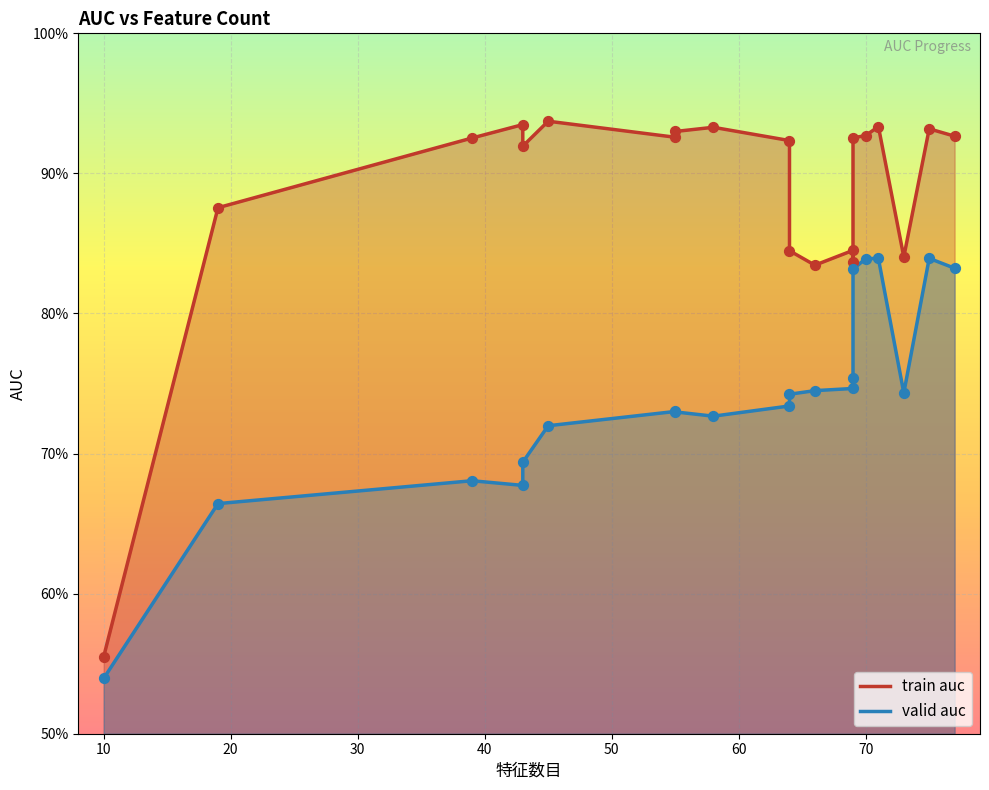

At how many categories does at least one series exceed 0?

20